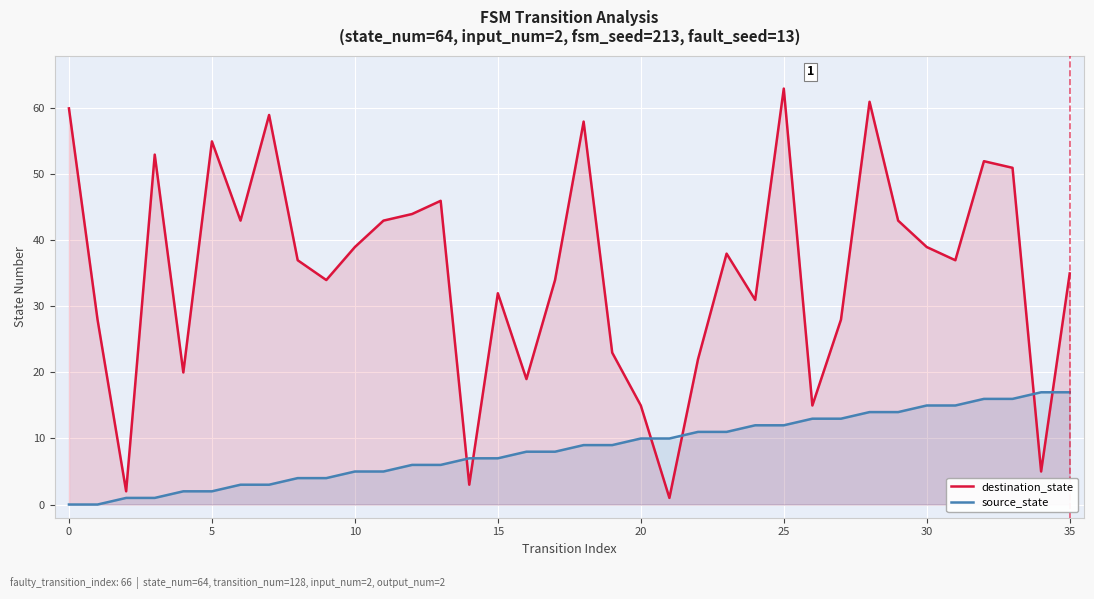

At which label is destination_state closest to 32?

15